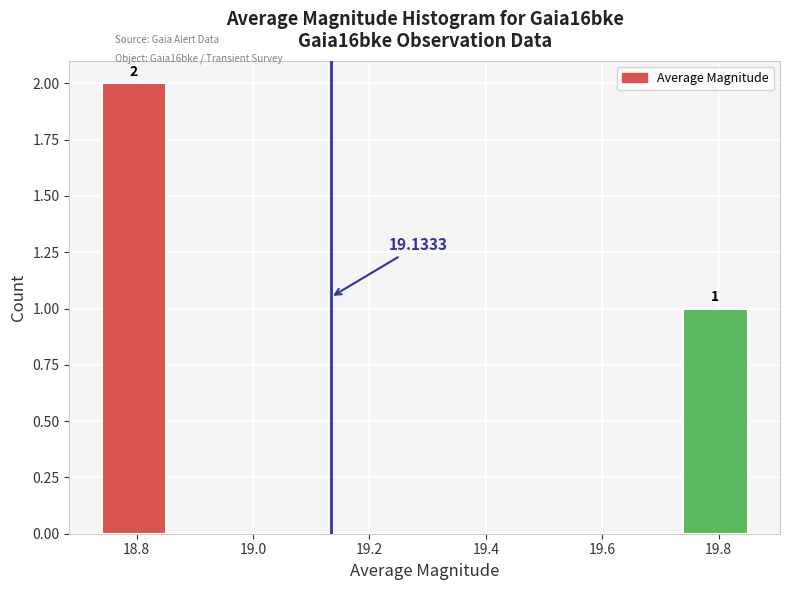

Over which range of the x-axis is the bar tallest?

18.74 to 18.86